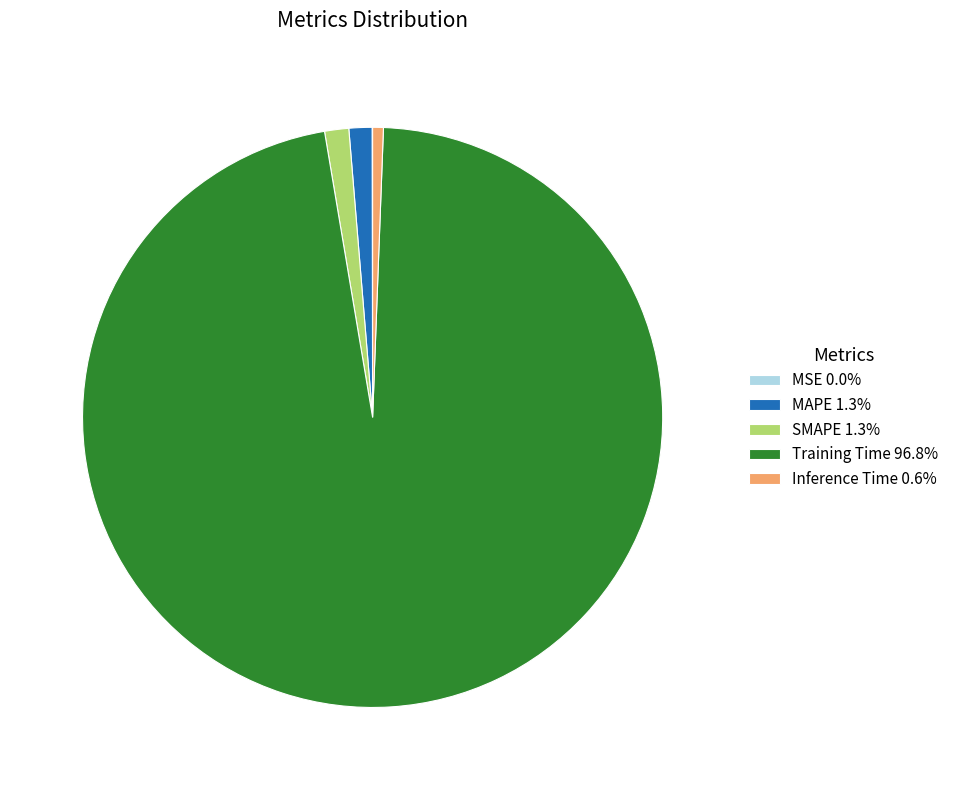

Does Training Time 96.8% account for over 50% of the chart?

Yes